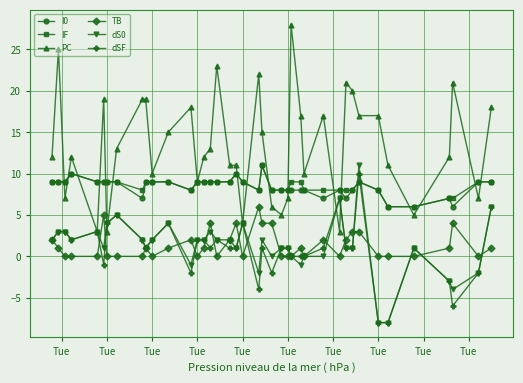

True or false: TB and I0 intersect in this chart.

False